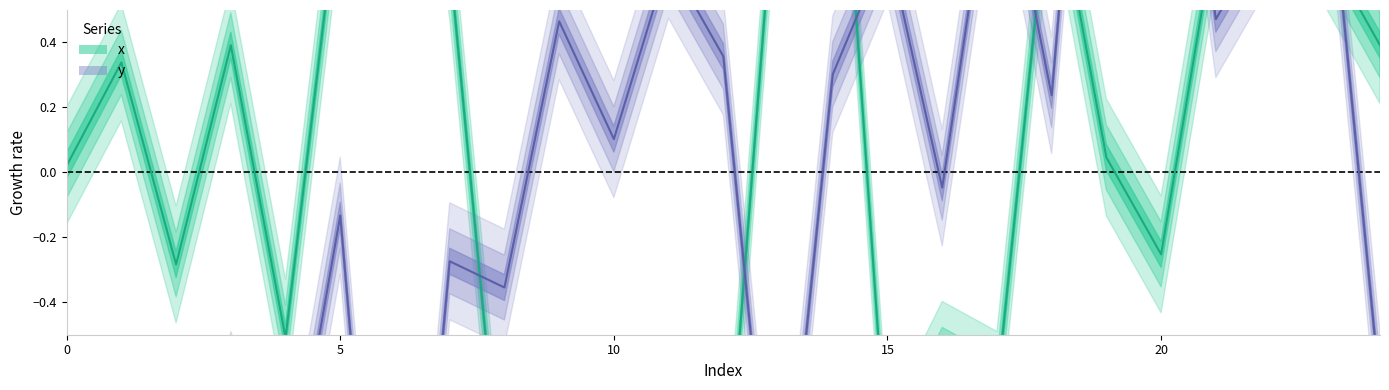

Does the chart have visible grid lines?

No